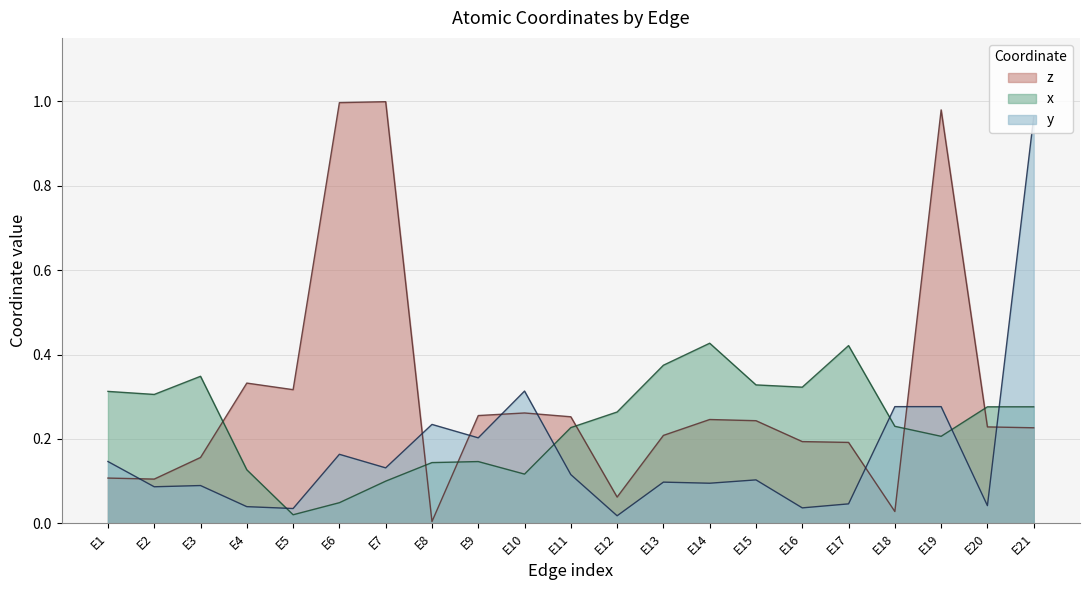

Where is z nearest to the value 0?

E8